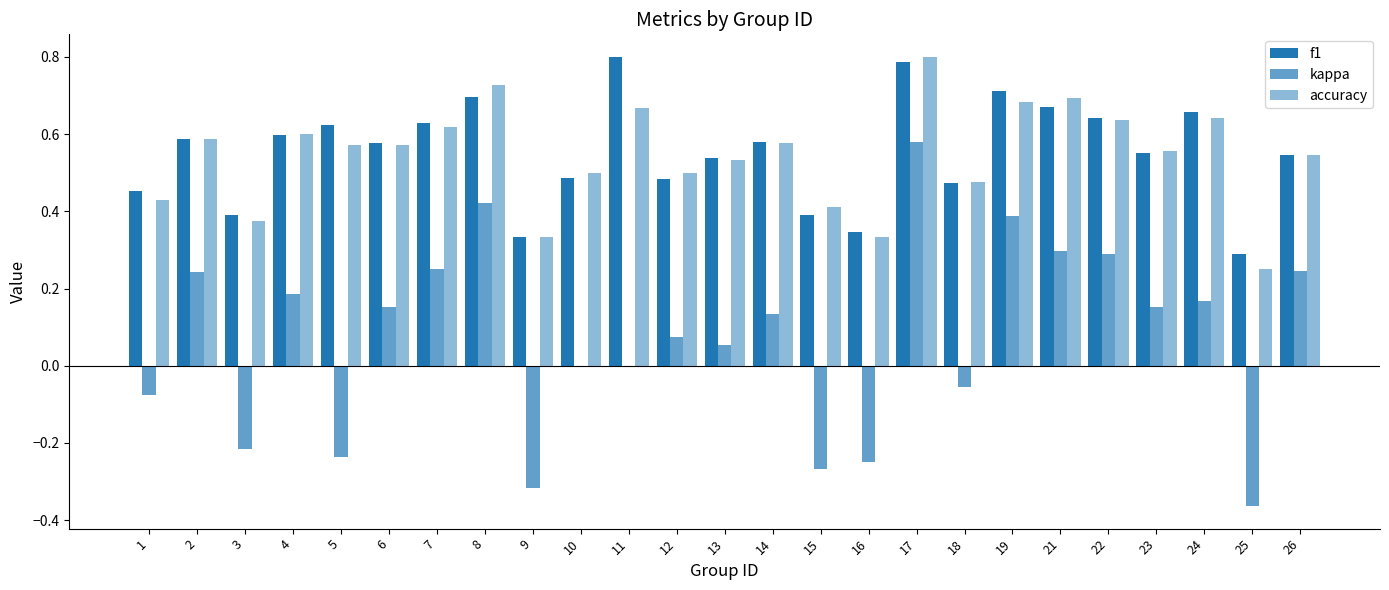

How many groups of bars are there?

25